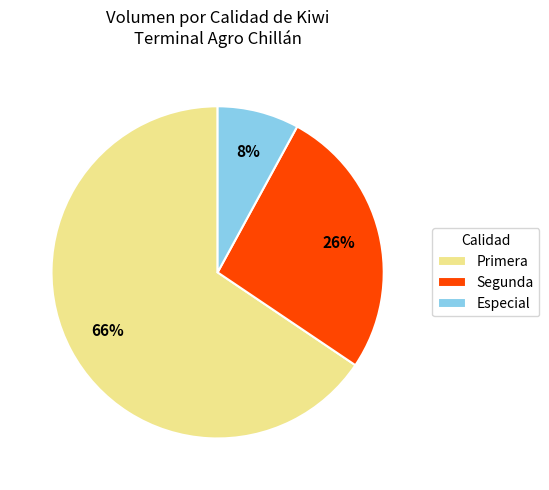

To the nearest percent, what portion does Especial represent?

8%